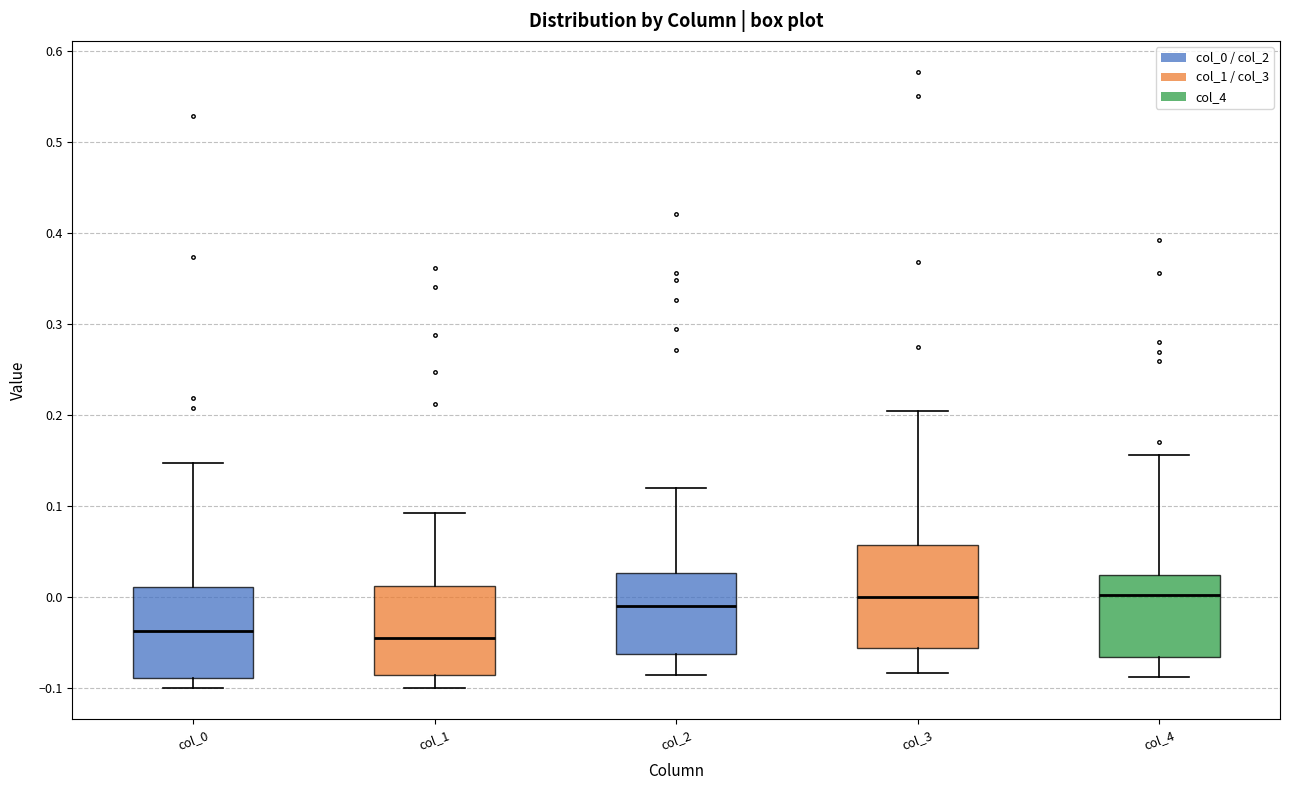

Reading left to right, transcribe this box plot: for each box, give where its median line is, the range the box spans, and where its two whiskers end, as read against the y-axis. The values are not printed on the chart, so give them approximately, as read against the axis.

col_0: median -0.04, box -0.09 to 0.01, whiskers -0.10 to 0.15
col_1: median -0.04, box -0.08 to 0.01, whiskers -0.10 to 0.09
col_2: median -0.01, box -0.06 to 0.03, whiskers -0.09 to 0.12
col_3: median 0.00, box -0.06 to 0.06, whiskers -0.08 to 0.20
col_4: median 0.00, box -0.07 to 0.02, whiskers -0.09 to 0.16